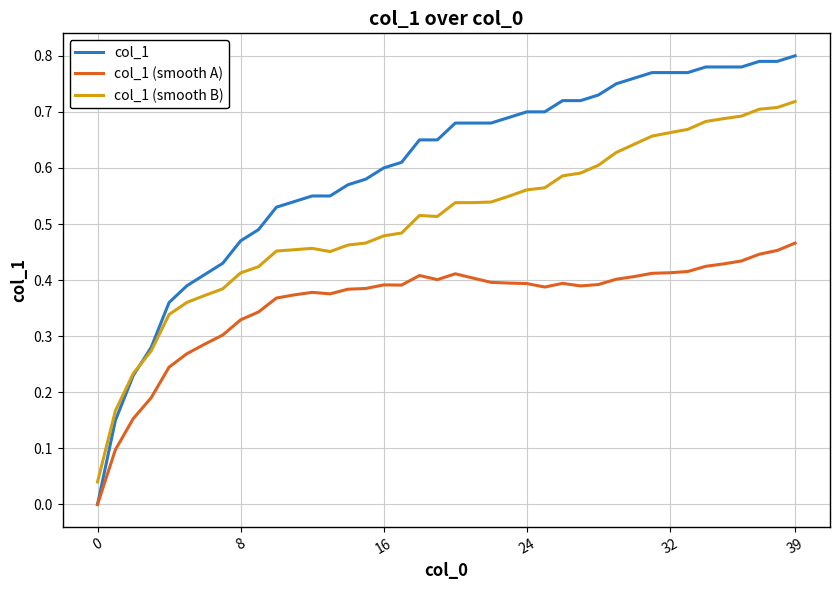

List the series in order of their peak value, highest first.

col_1, col_1 (smooth B), col_1 (smooth A)